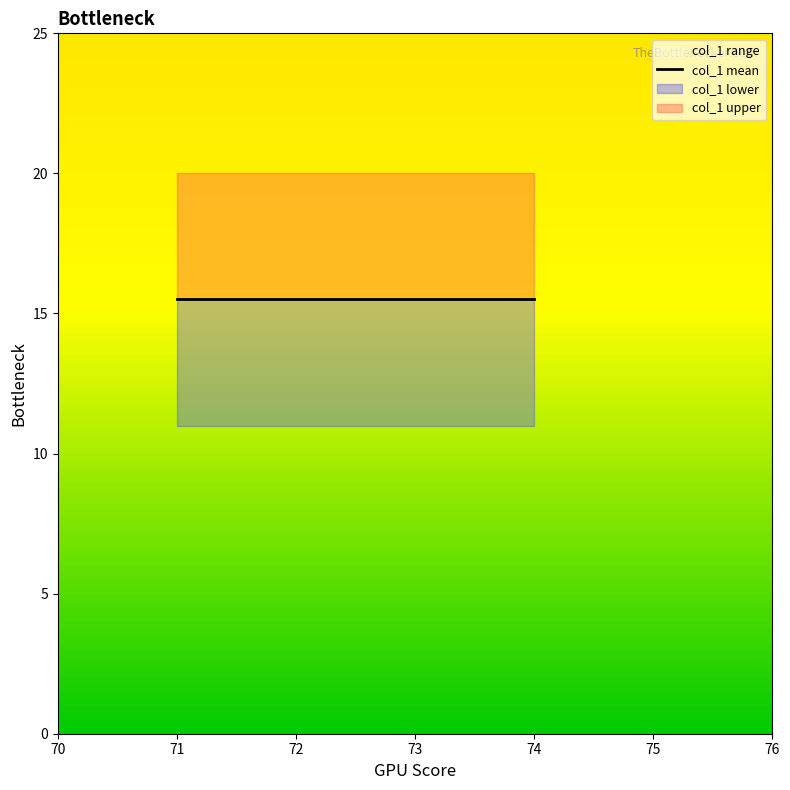

How many lines are shown in the chart?

1